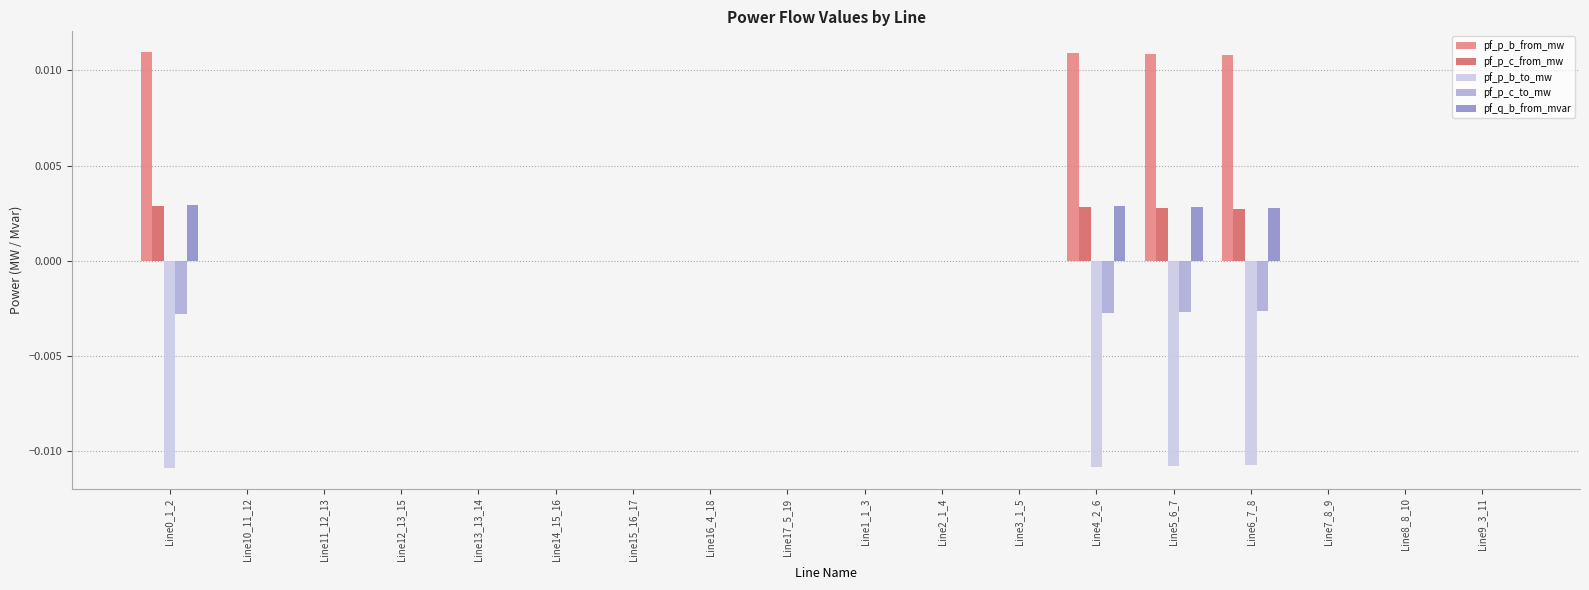

Are the bars grouped side by side (vs. stacked)?

Yes